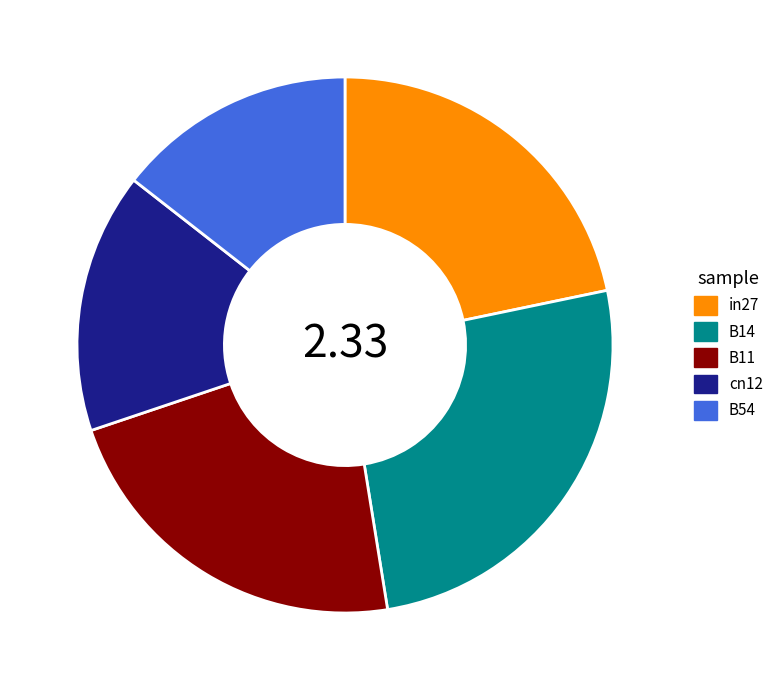

Is there any slice that represents more than half of the pie?

No